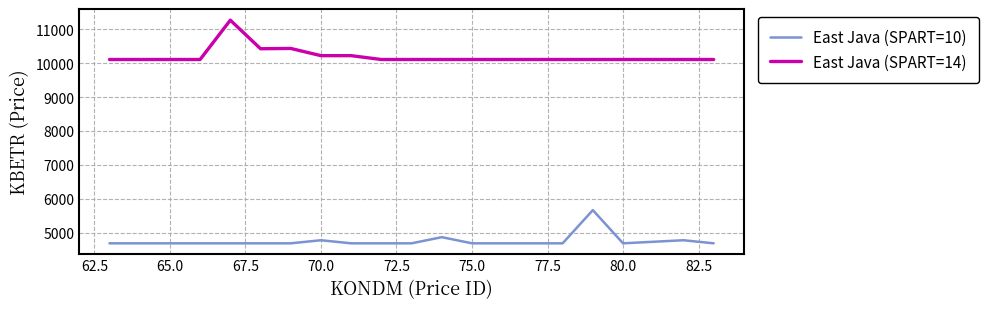

How many lines are shown in the chart?

2